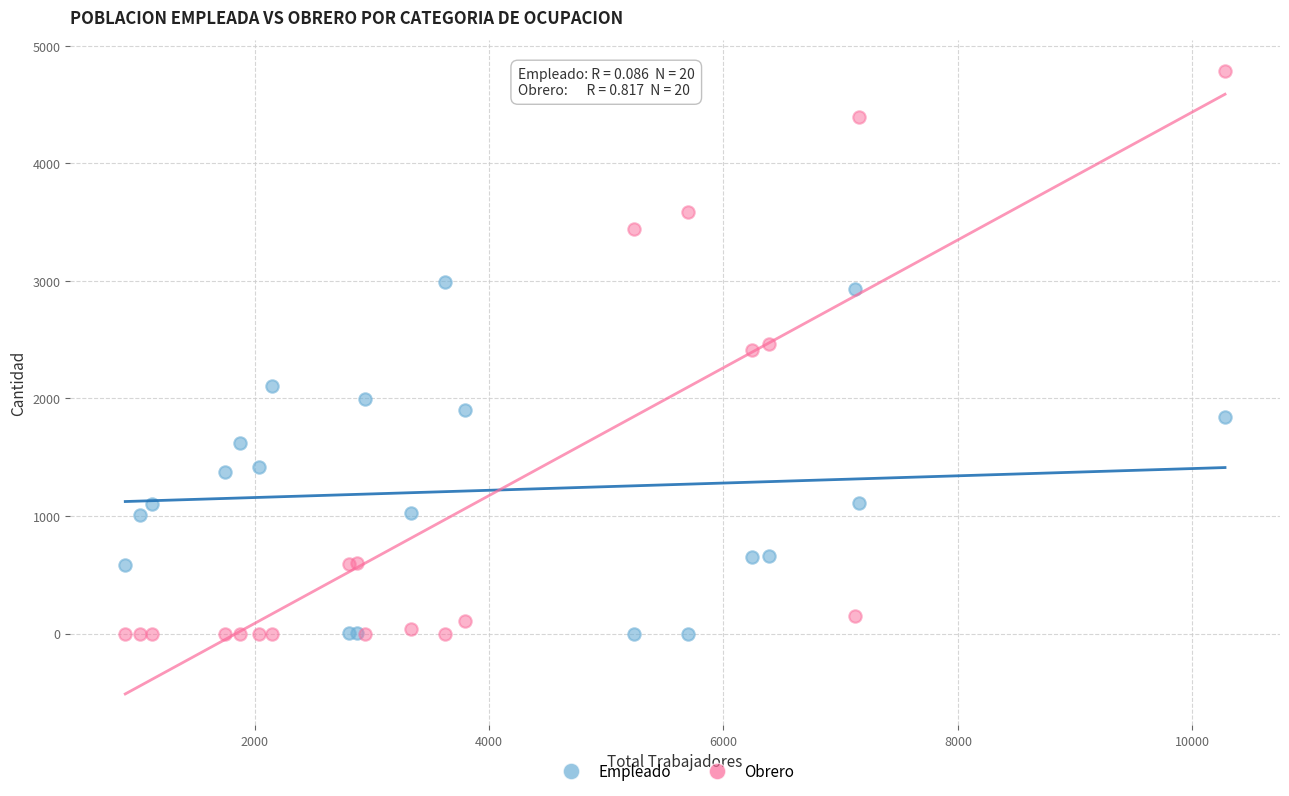

Which series contains the highest Y value?

Obrero